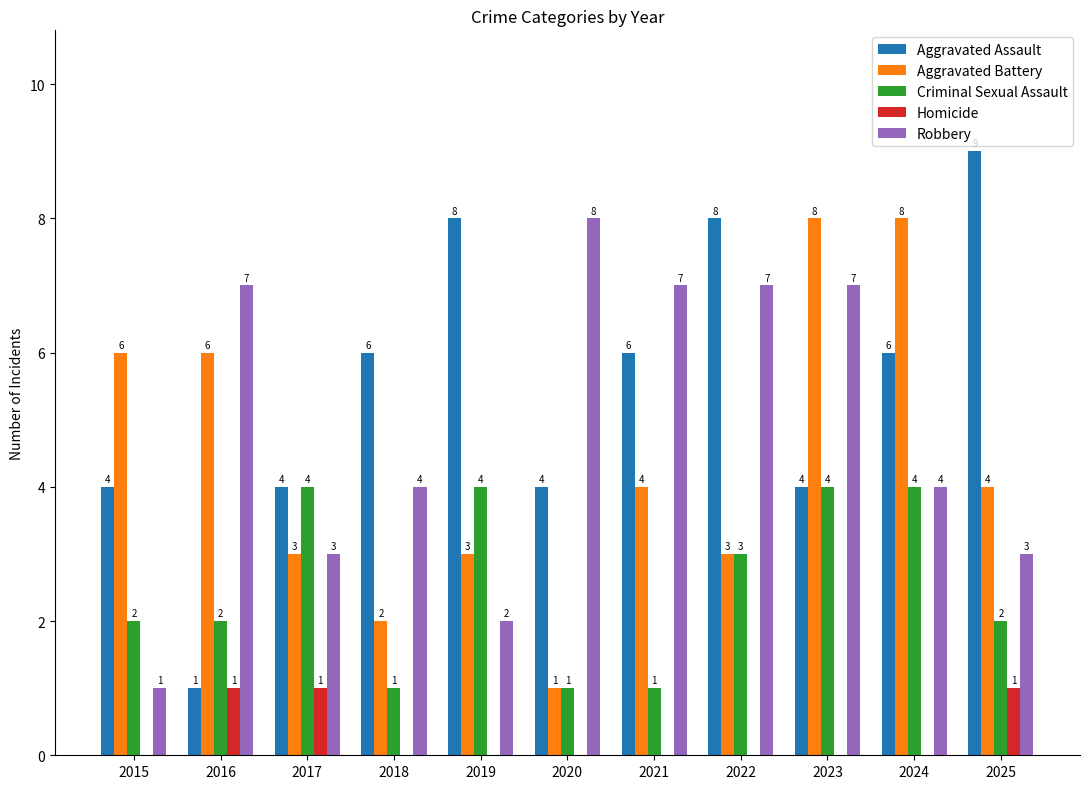

Is the value of Aggravated Assault at 2016 greater than the value of Aggravated Battery at 2024?

No